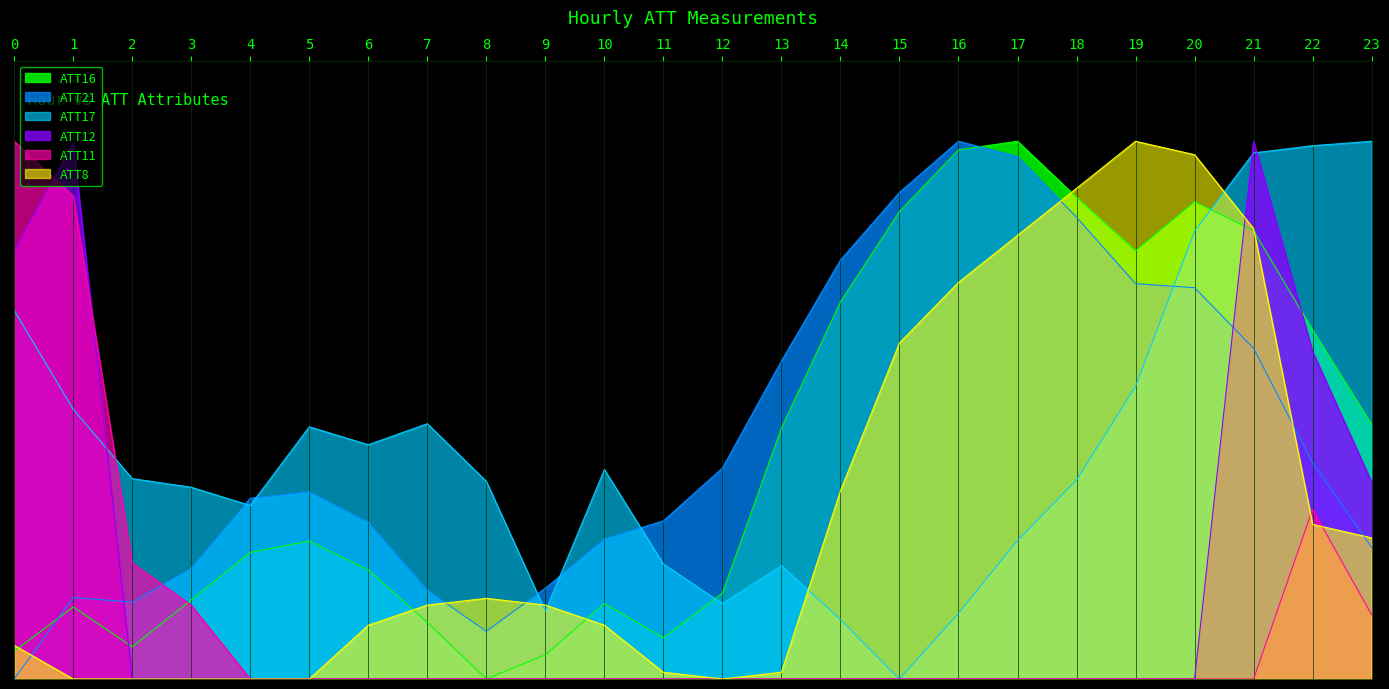

What is the maximum value shown in the chart?

1.0